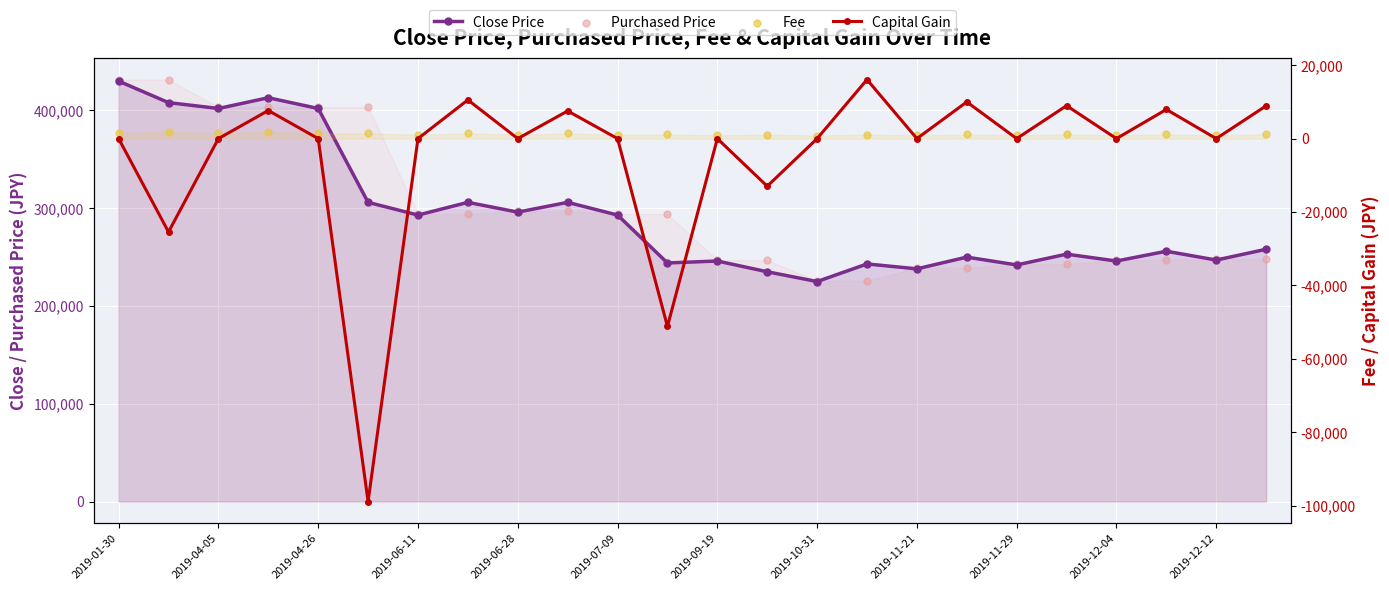

Which series reaches the maximum Y coordinate?

Purchased Price